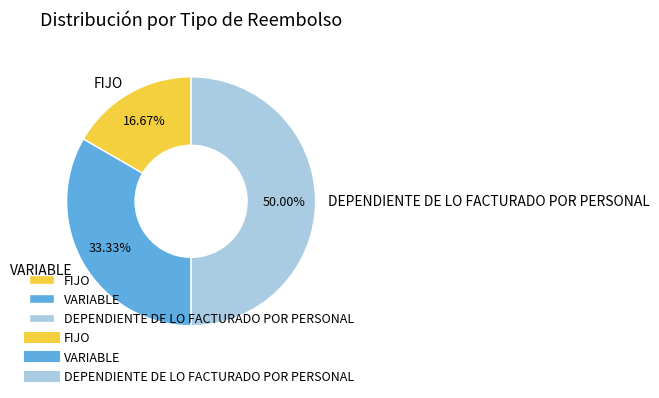

To the nearest percent, what is the combined percentage of FIJO and DEPENDIENTE DE LO FACTURADO POR PERSONAL?

67%